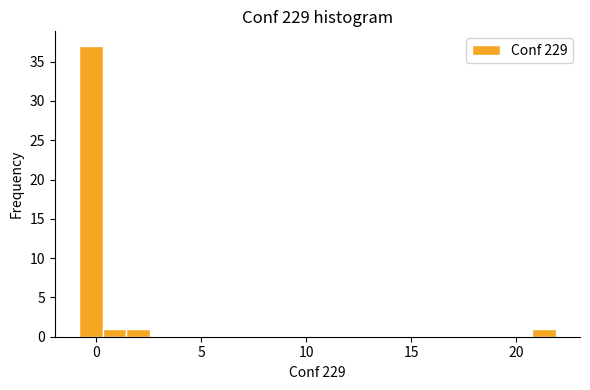

Read against the x-axis, roughly where is the centre of the tallest bar?

-0.5